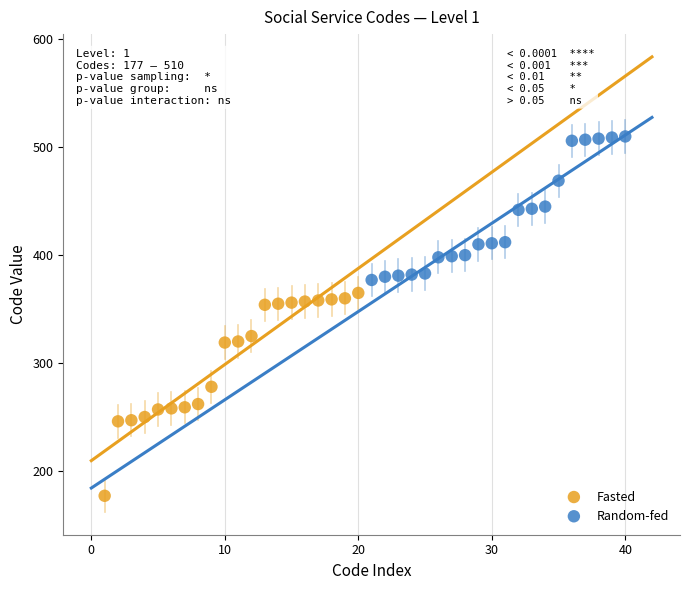

Which series contains the lowest Y value?

Fasted